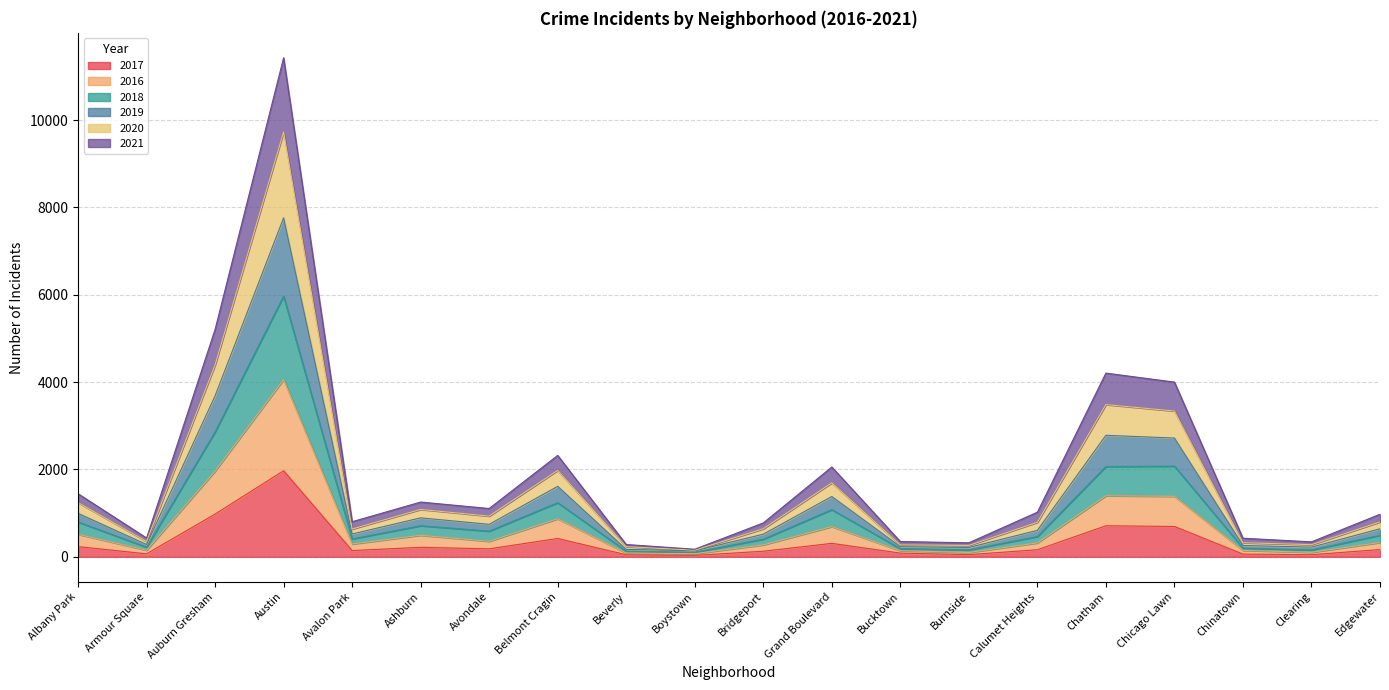

How many data points in 2017 are less than 166?

10